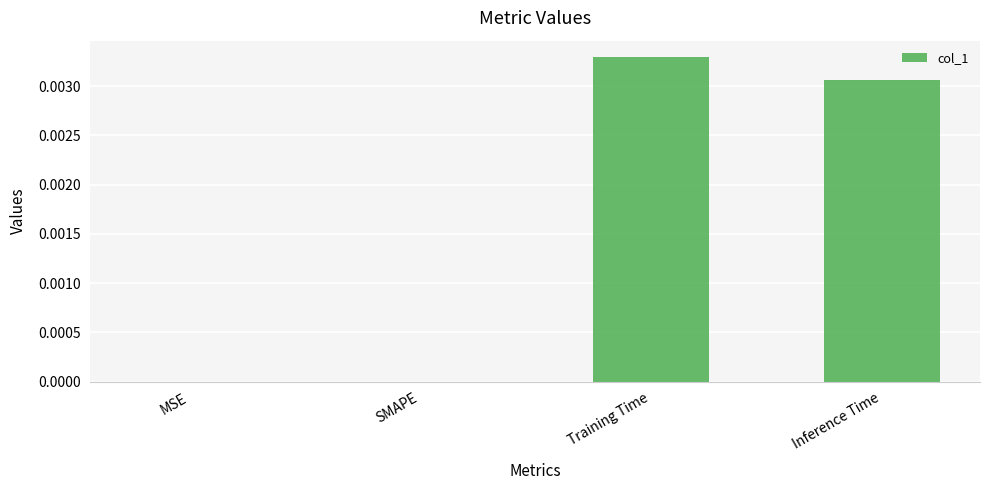

Is it true that the value at MSE is 0.0?

True